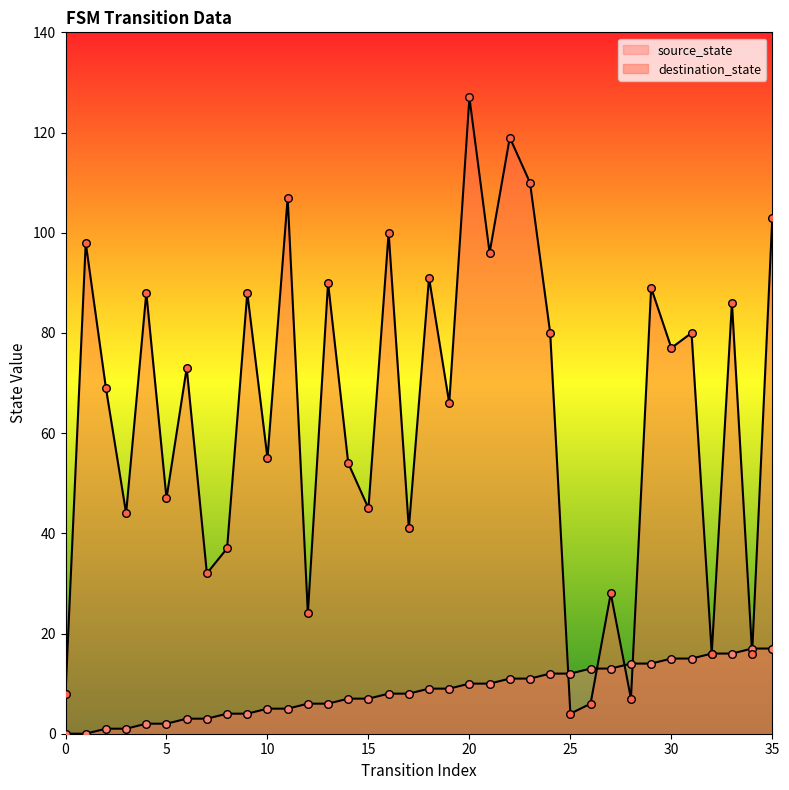

Which series reaches the maximum Y coordinate?

destination_state